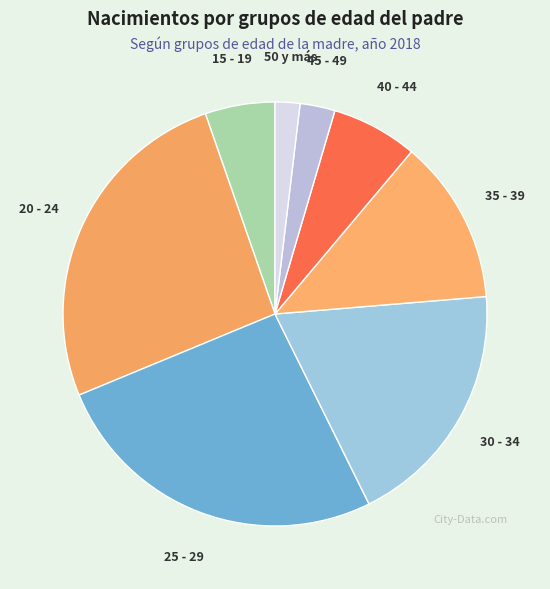

Do 25 - 29 and 35 - 39 together represent more than half of the pie?

No